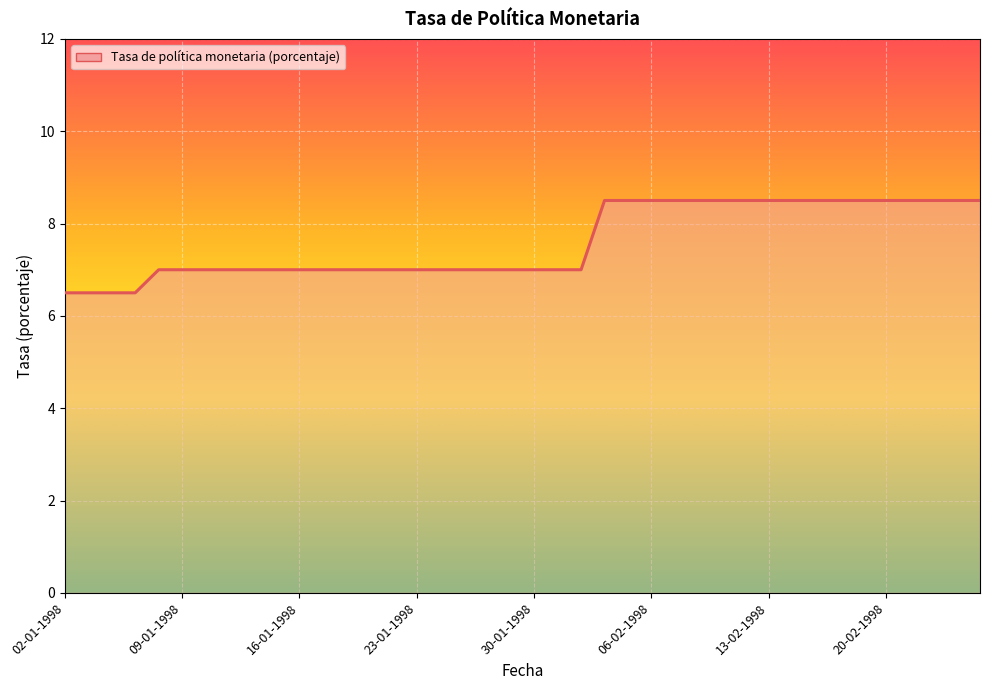

What is the maximum value shown in the chart?

8.5